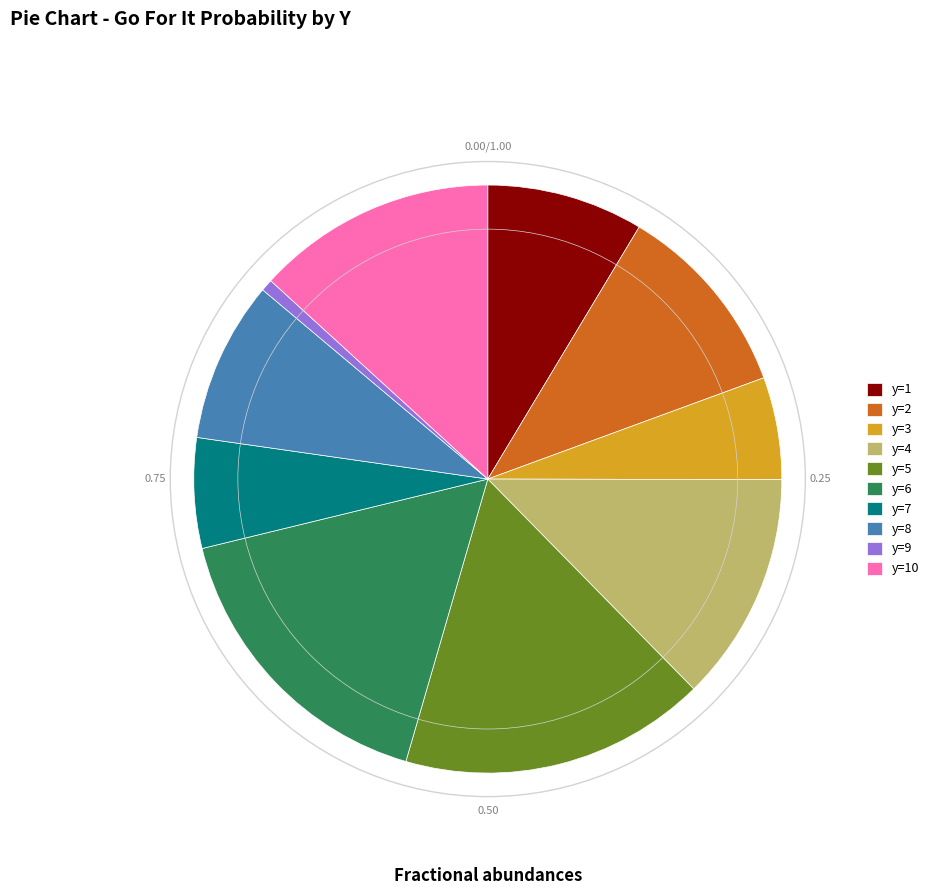

Which has a higher value, y=4 or y=10?

y=10